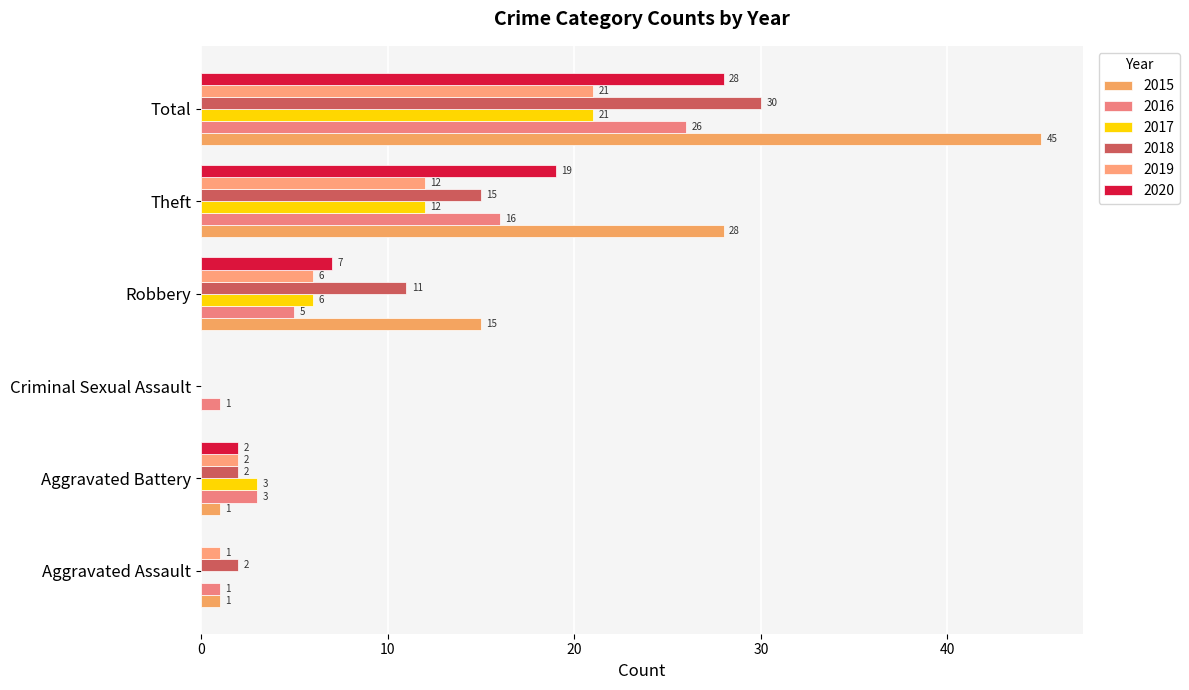

What is the value of the 2015 bar at the 1st from the left?

1